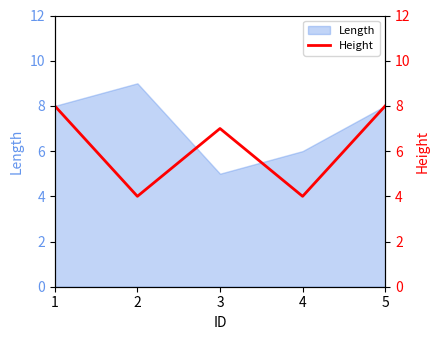

At which category does the chart reach its minimum across all series?

2